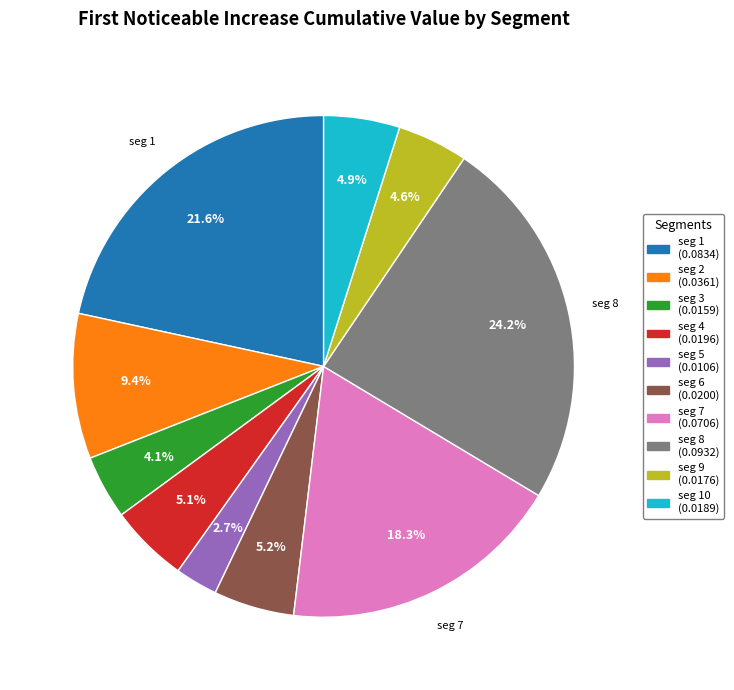

Does any single category account for the majority?

No